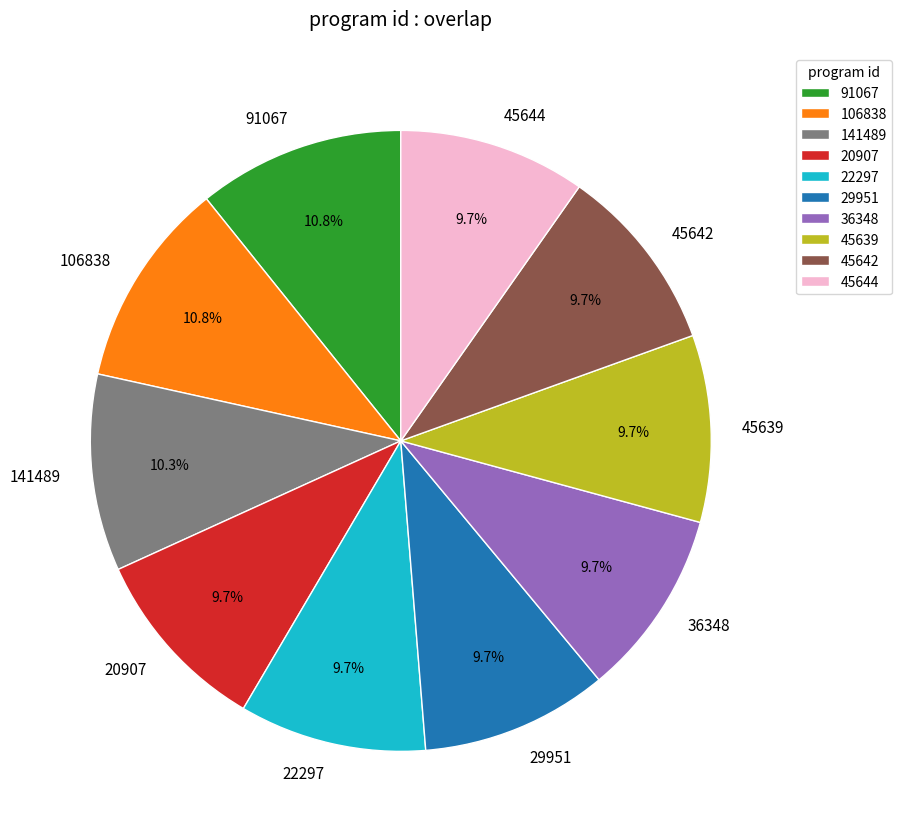

Between 91067 and 45639, which is larger?

91067